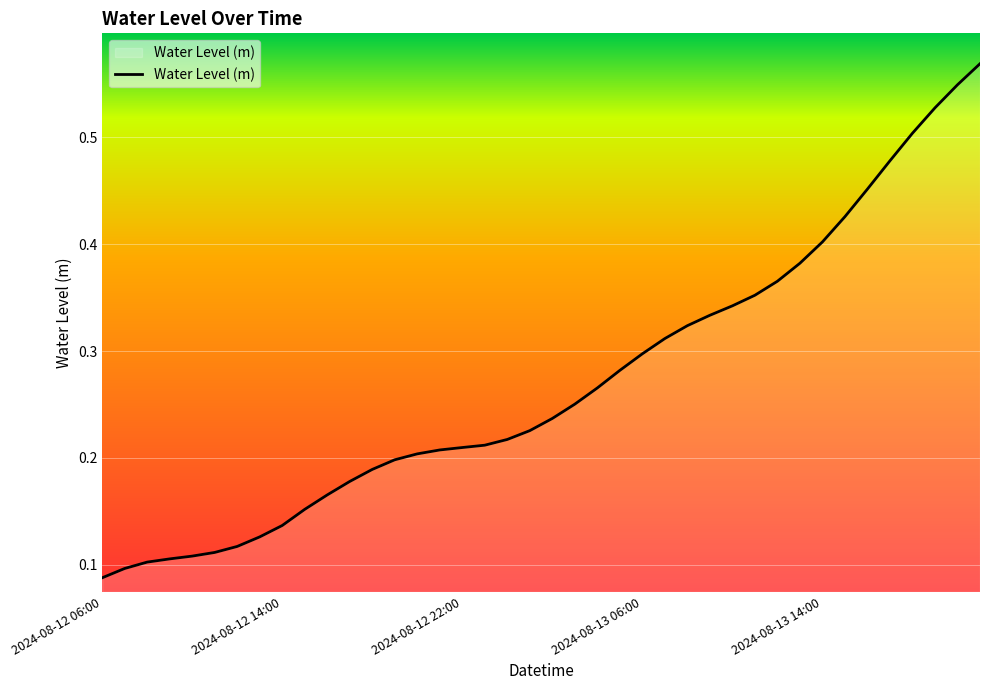

How many lines are shown in the chart?

1